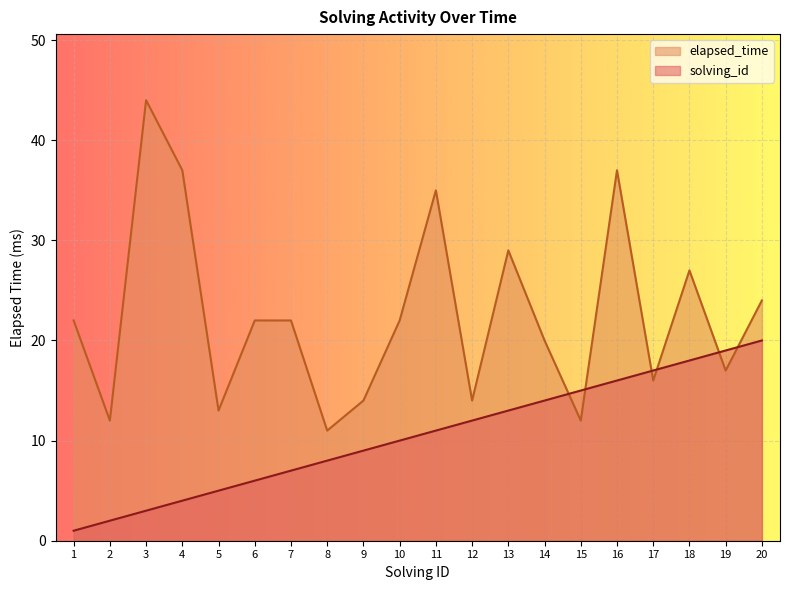

What is the difference between the elapsed_time values at 10 and 8?

11